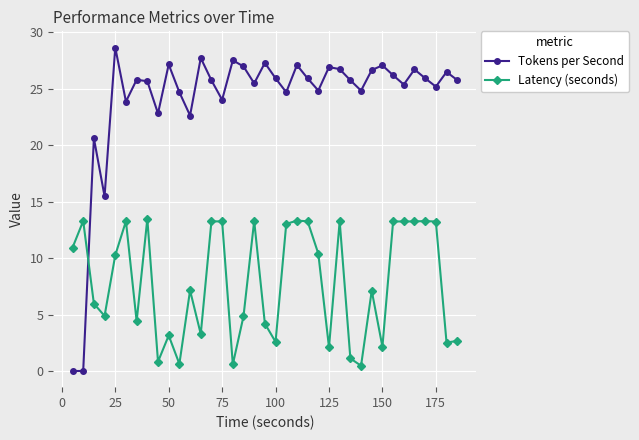

What is the sum of all Tokens per Second values?

890.4